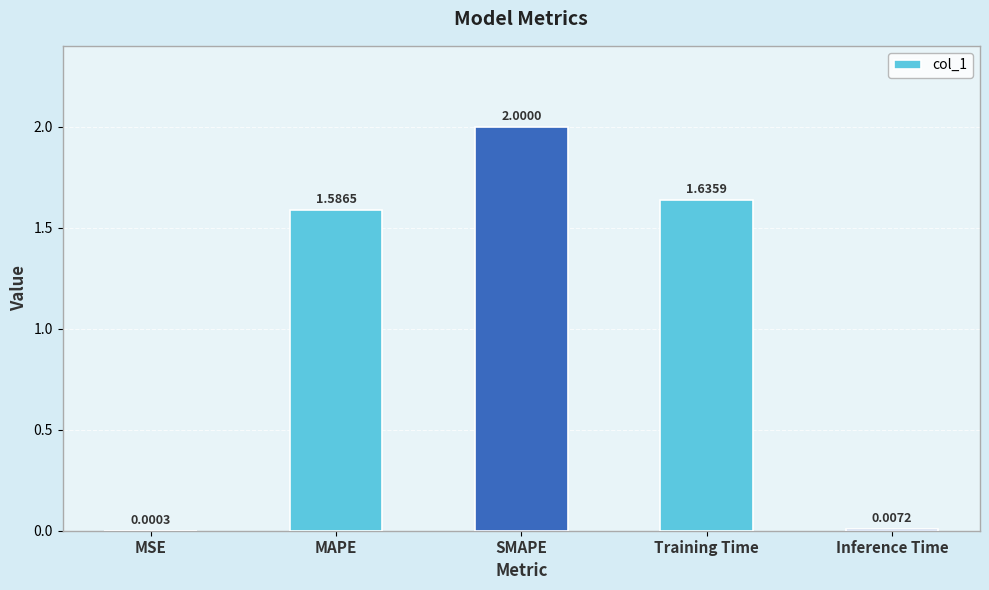

Where is the data nearest to the value 1?

MAPE